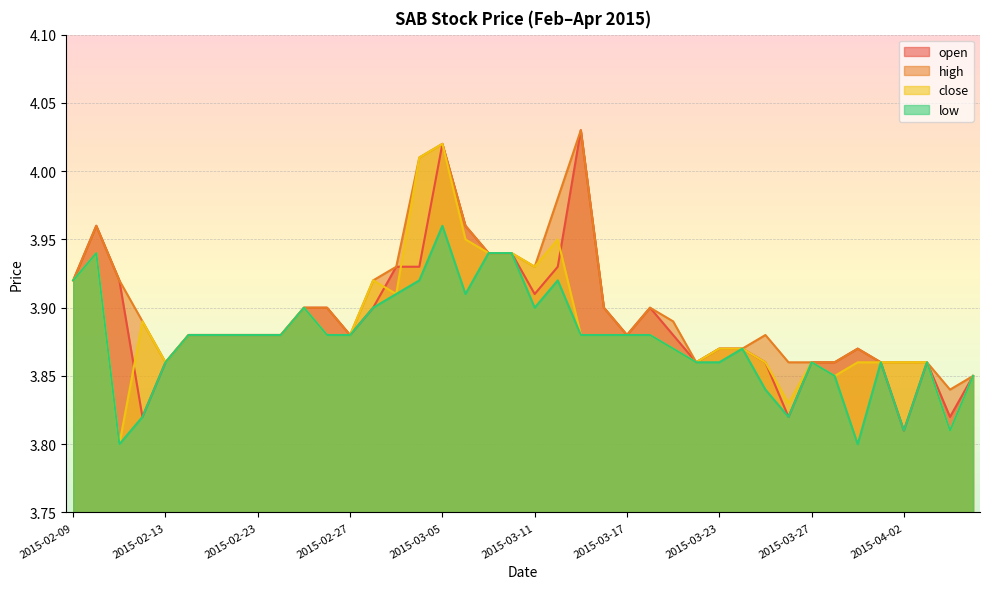

Does the chart display data point markers on the line(s)?

No